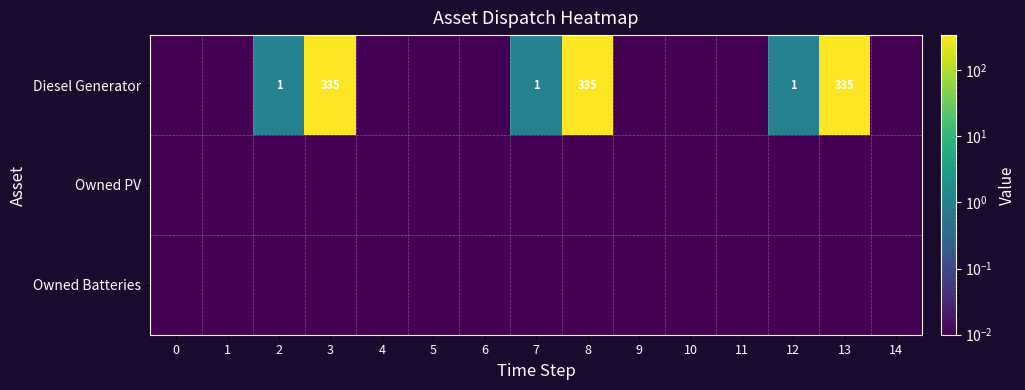

At which category is the sum across all series the highest?

3